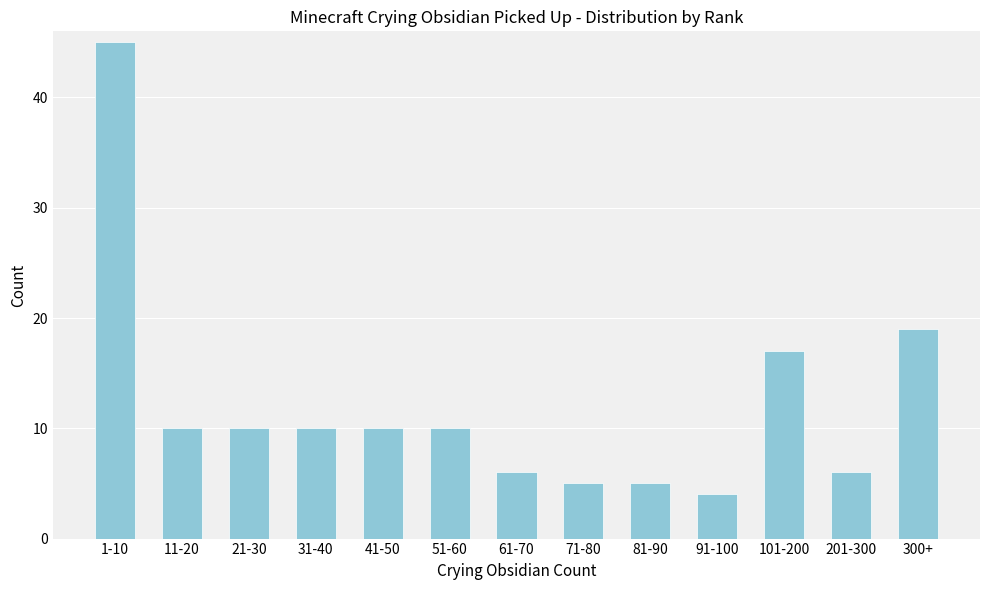

Reading left to right, list all the values displayed in this chart.

1-10=45	11-20=10	21-30=10	31-40=10	41-50=10	51-60=10	61-70=6	71-80=5	81-90=5	91-100=4	101-200=17	201-300=6	300+=19